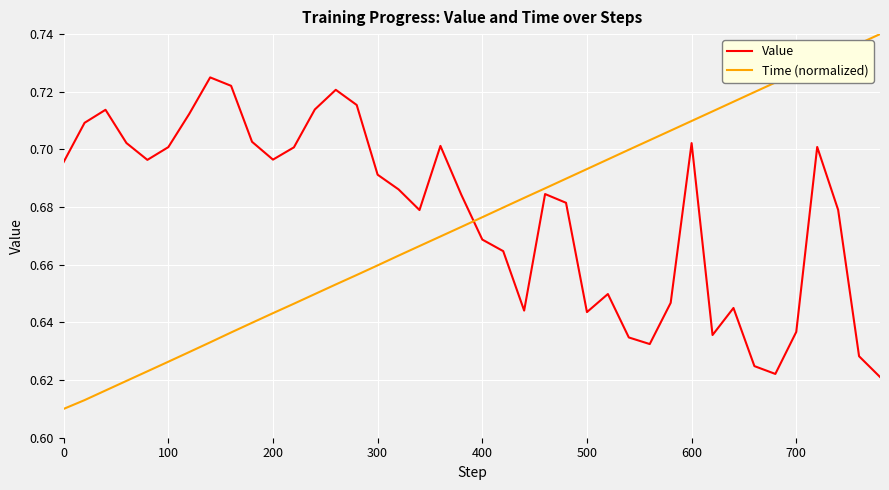

List the series in order of their peak value, highest first.

Time (normalized), Value